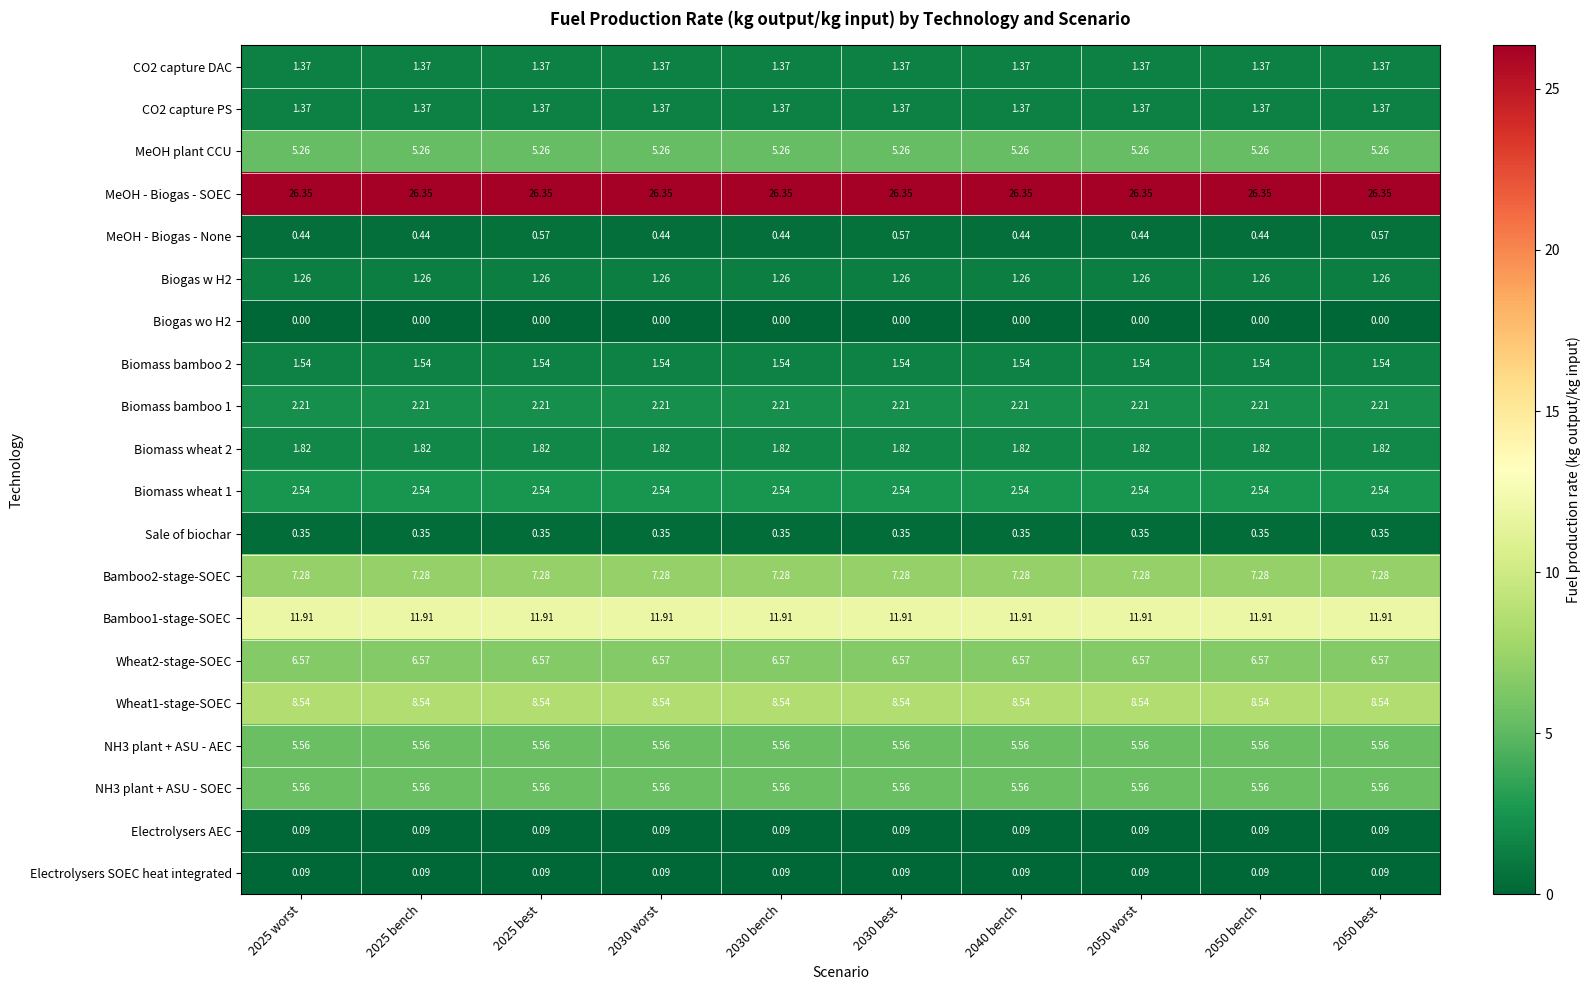

Which series has the widest spread of values?

MeOH - Biogas - None